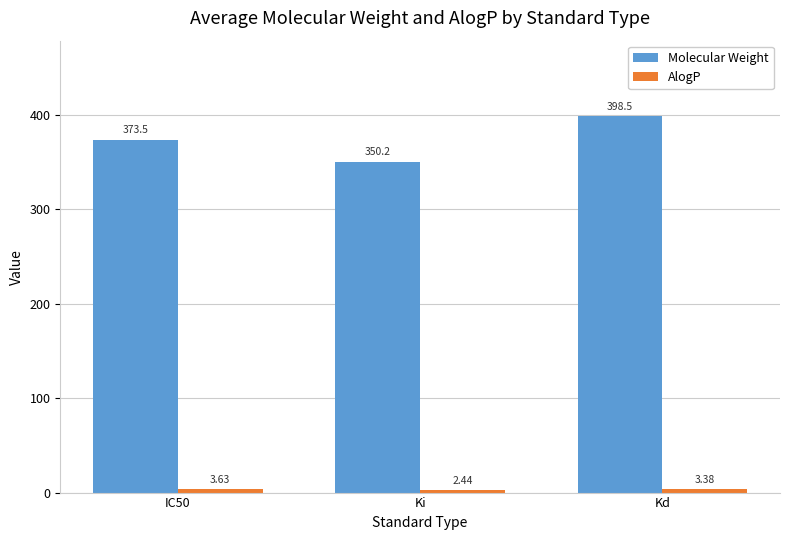

How many values in the Molecular Weight series are below 373?

1